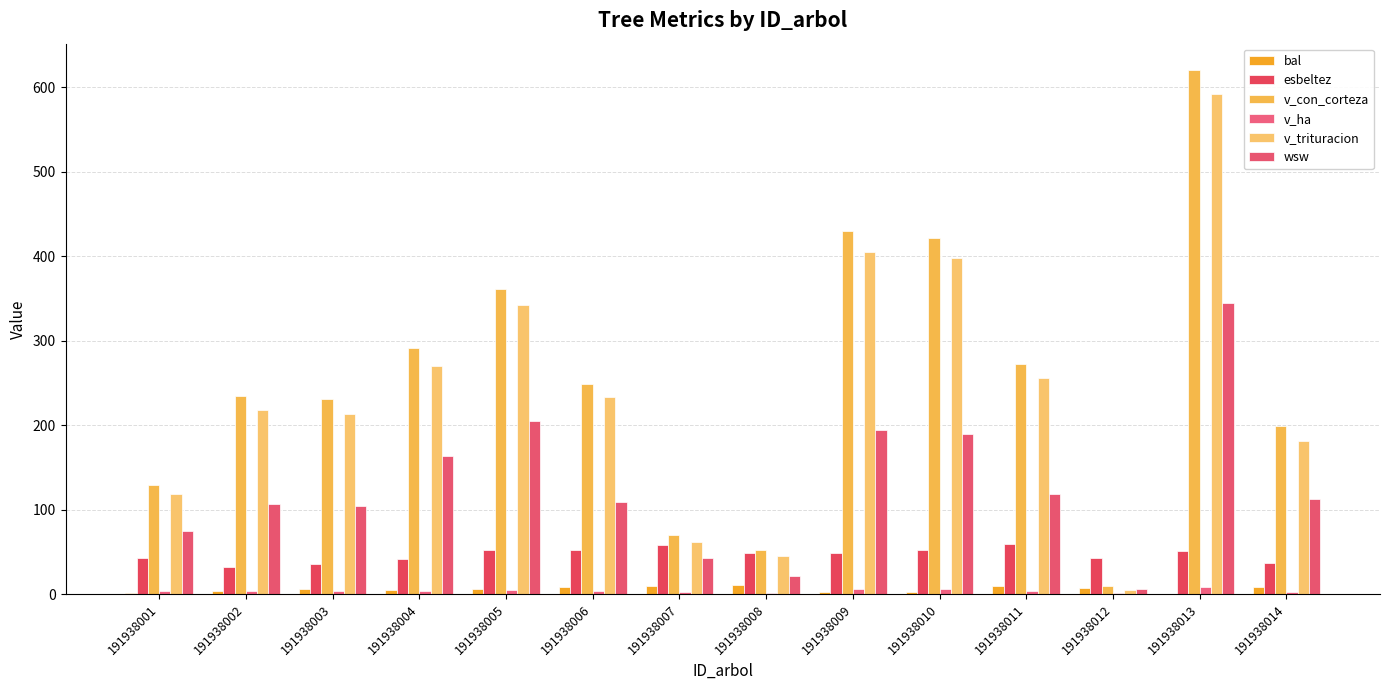

How many distinct data groups are displayed?

6